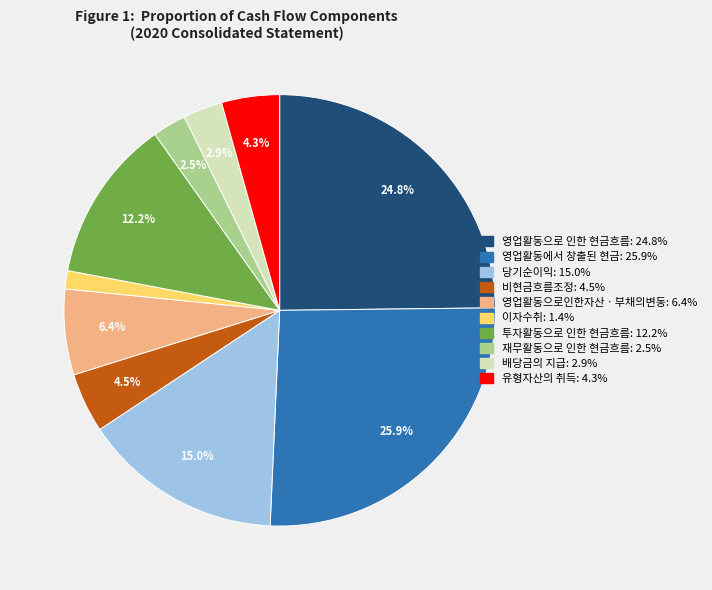

Between 영업활동으로 인한 현금흐름 and 영업활동에서 창출된 현금, which is larger?

영업활동에서 창출된 현금